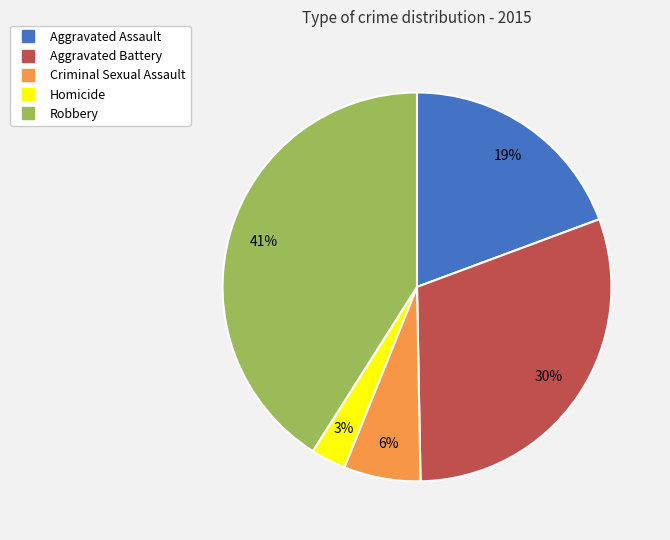

Does Aggravated Assault account for over 50% of the chart?

No